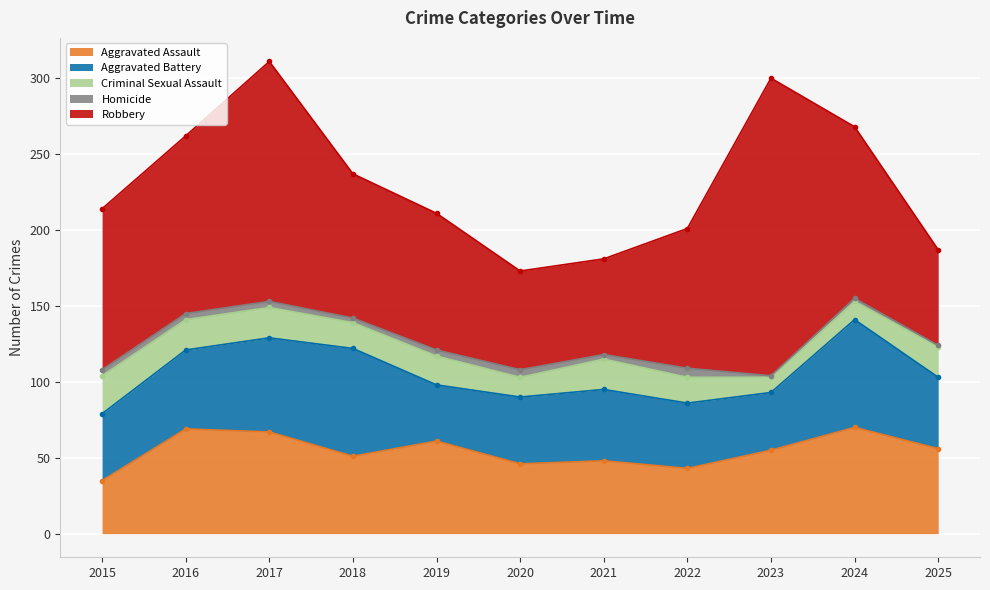

Where is Aggravated Assault nearest to the value 52?

2018